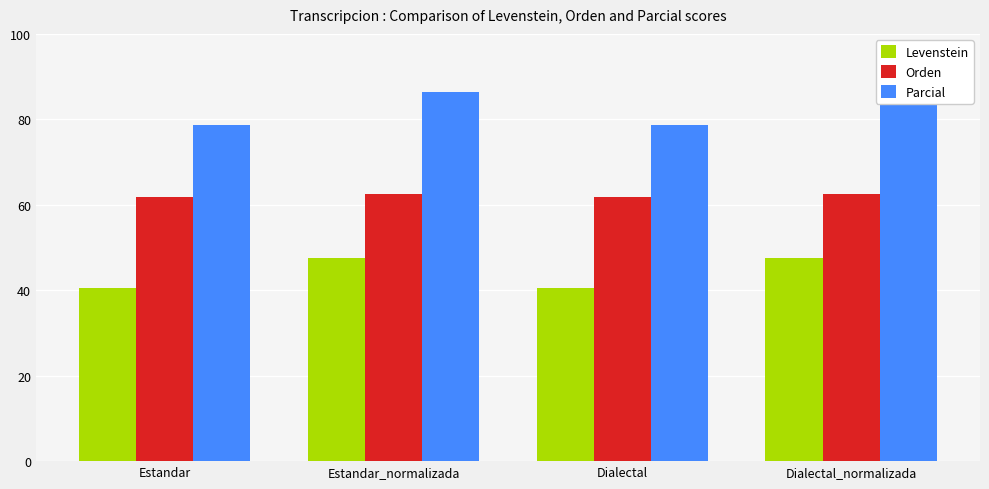

What is the difference between the second highest and second lowest values in the Parcial series?

7.9